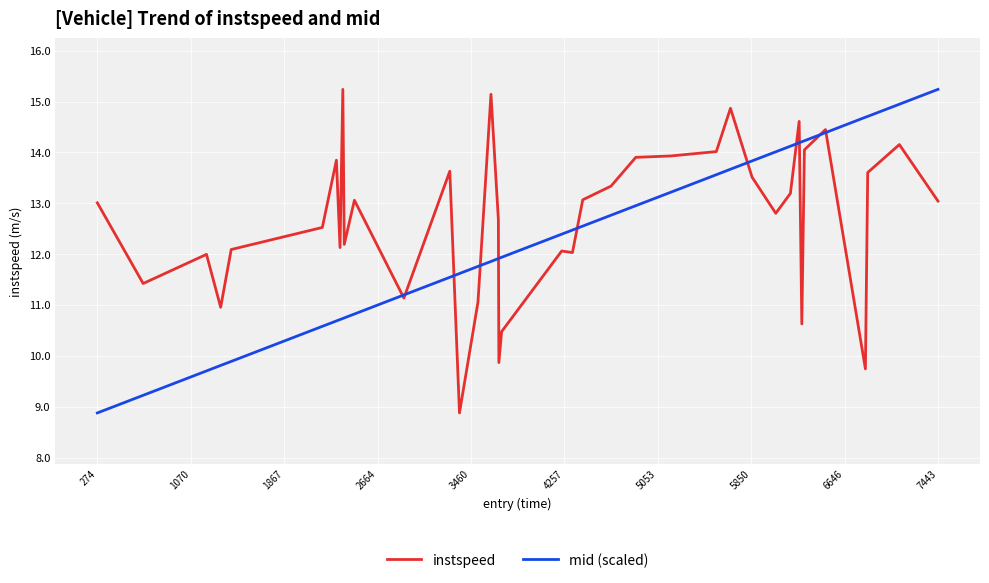

What is the minimum value for instspeed?

8.9